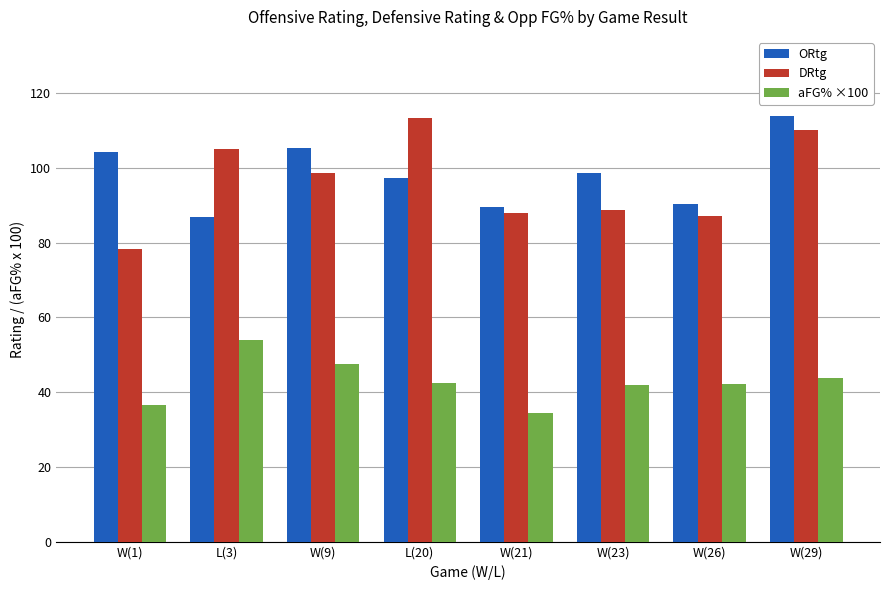

What is the label of the 2nd bar from the left?

L(3)